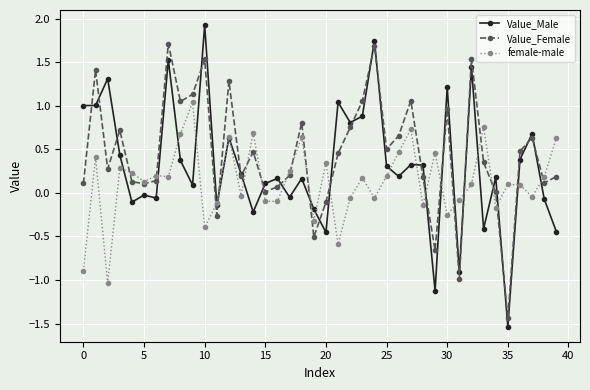

Which series has the widest spread of values?

Value_Male